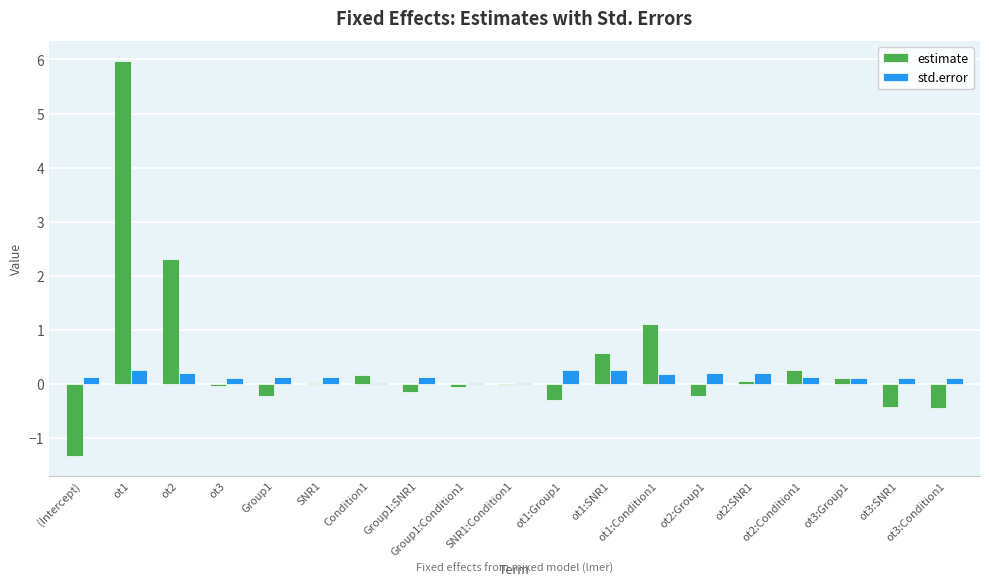

Are the bars horizontal?

No